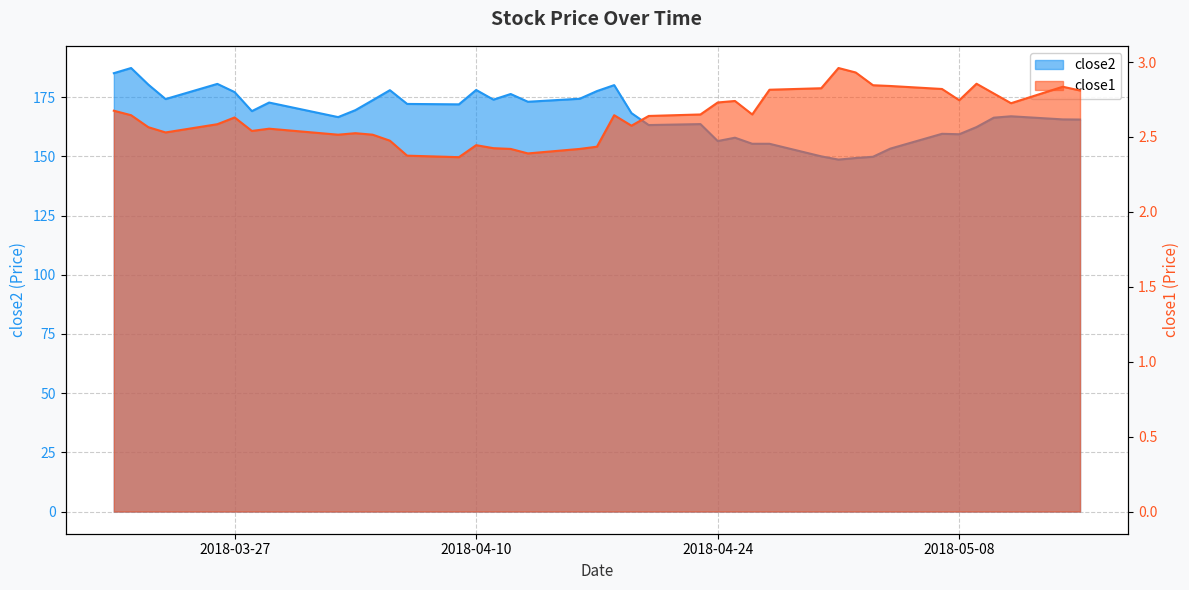

Is it true that close2 equals 155.3 at 2018-04-27?

True